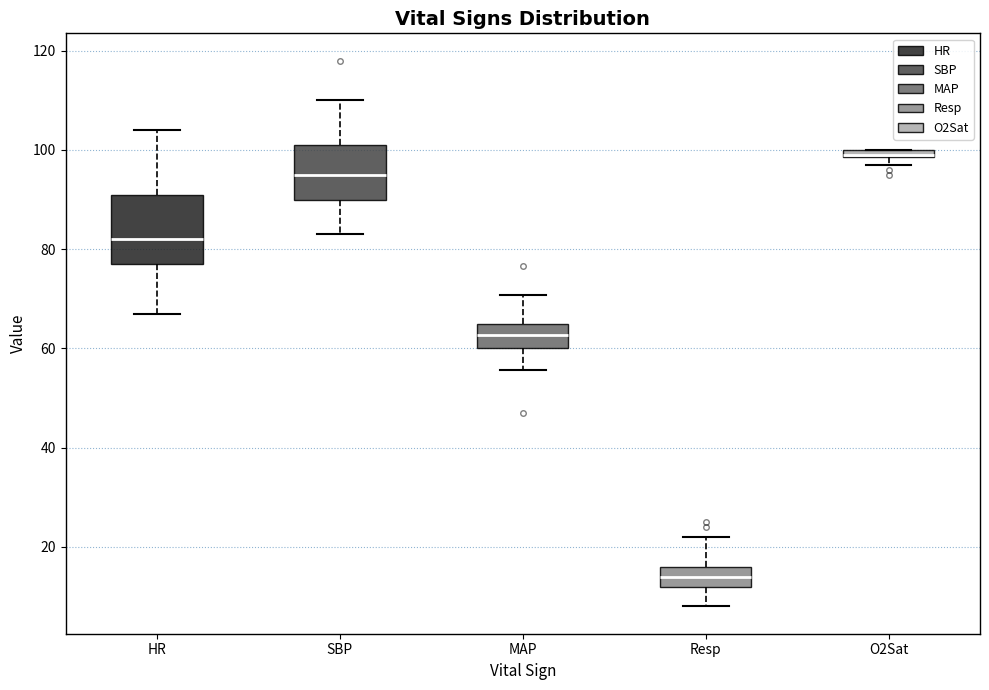

Where does the upper whisker of the box for SBP end on the y-axis? The values are not printed on the chart, so give them approximately, as read against the axis.

110